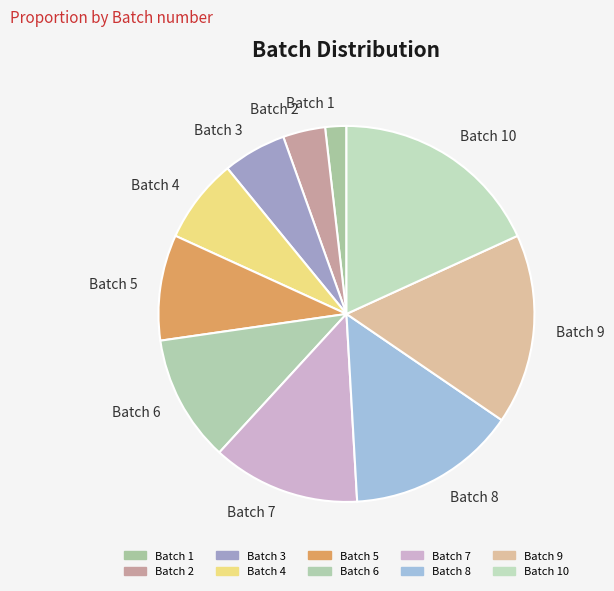

Is it true that Batch 5 is 9% of the pie?

True